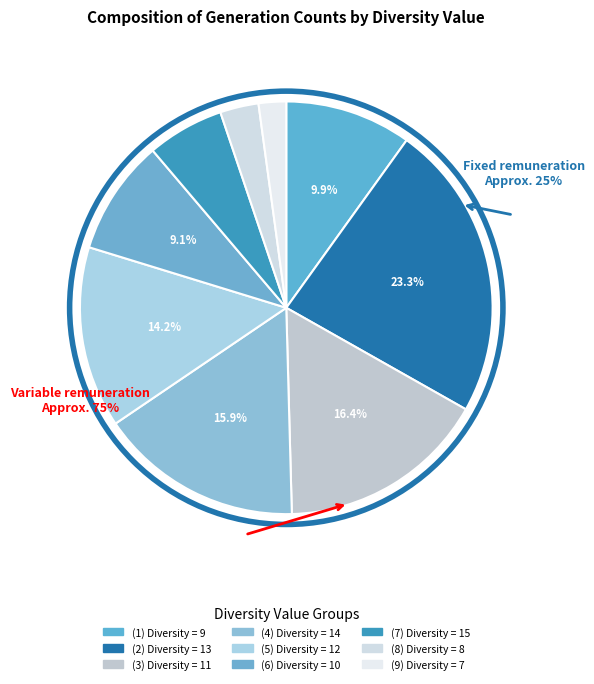

What is the largest slice in the pie chart?

13